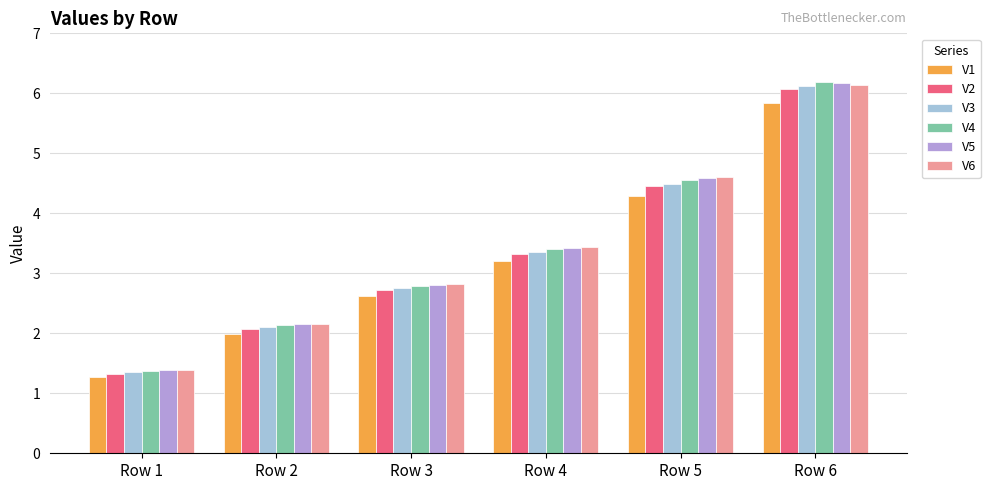

What is the value of the V6 bar at the 4th from the left?

3.4